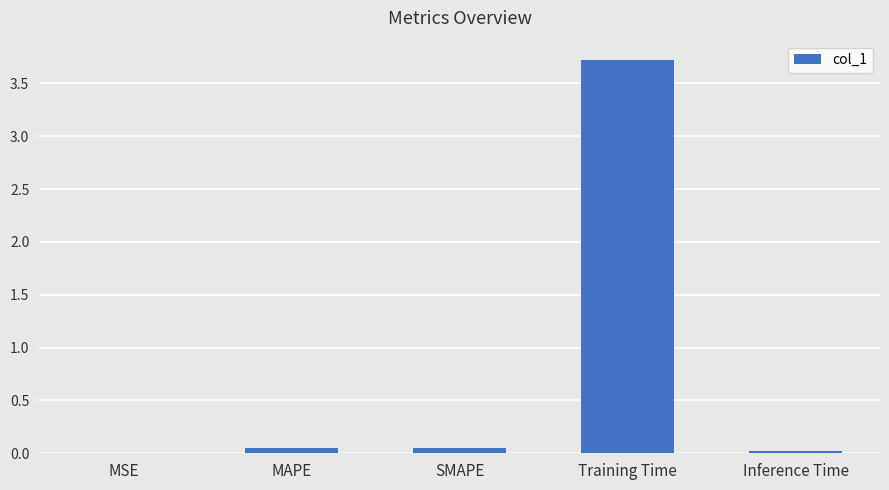

How many categories are shown in the chart?

5